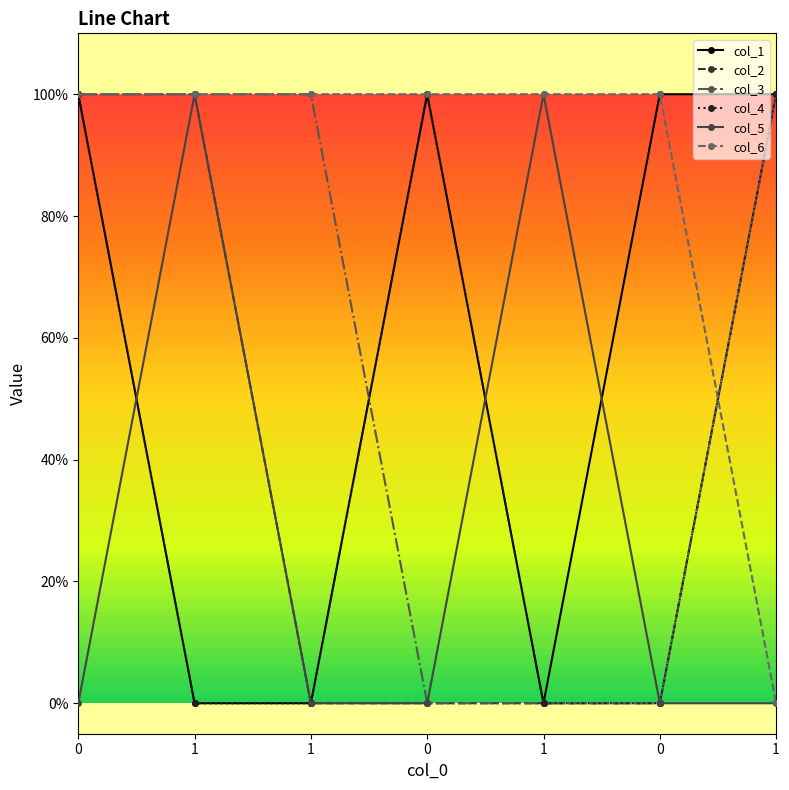

Which category has the highest value in the col_5 series?

1